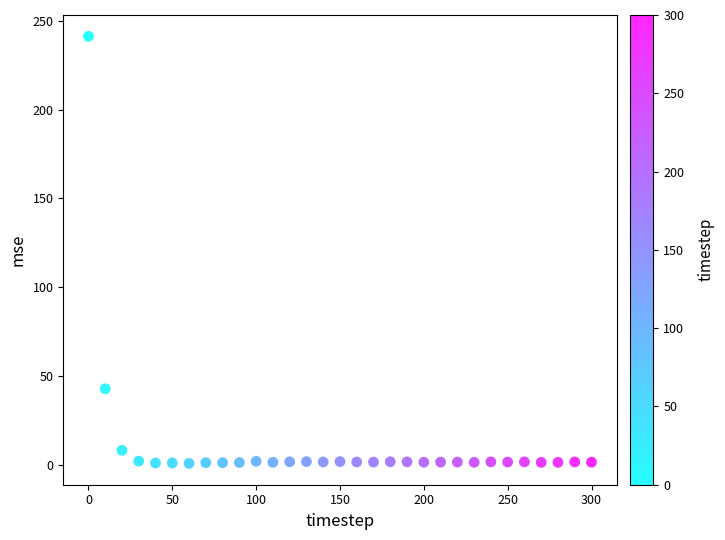

What Y value in the scatter plot is closest to 121?

42.9